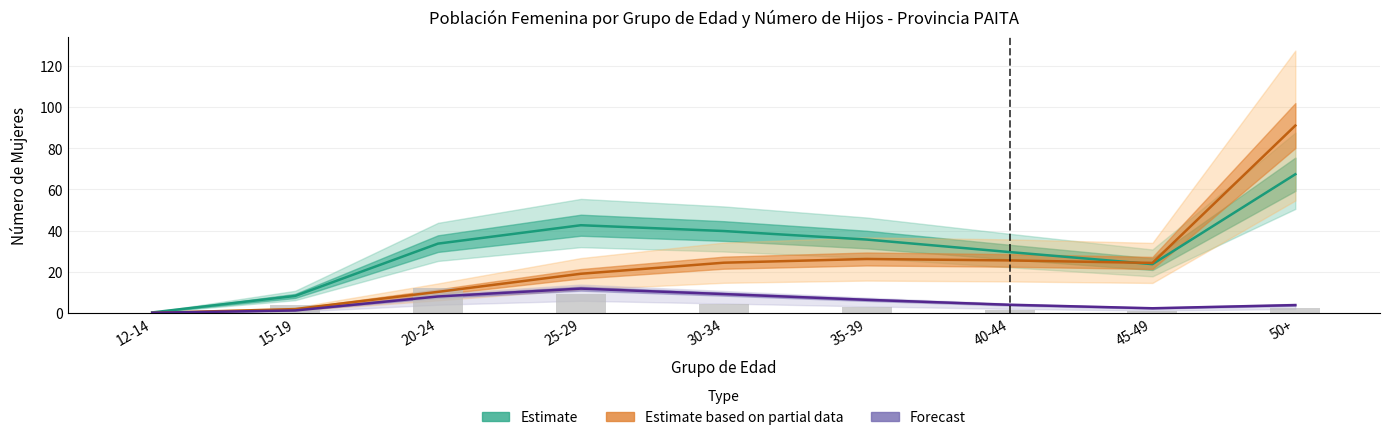

The Forecast series shows 6.4 at 35-39. True or false?

True